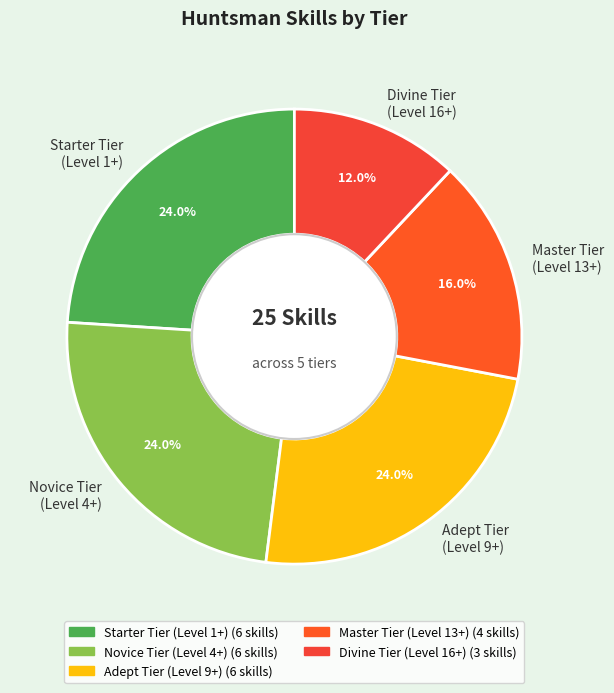

Count the number of slices in the pie.

5